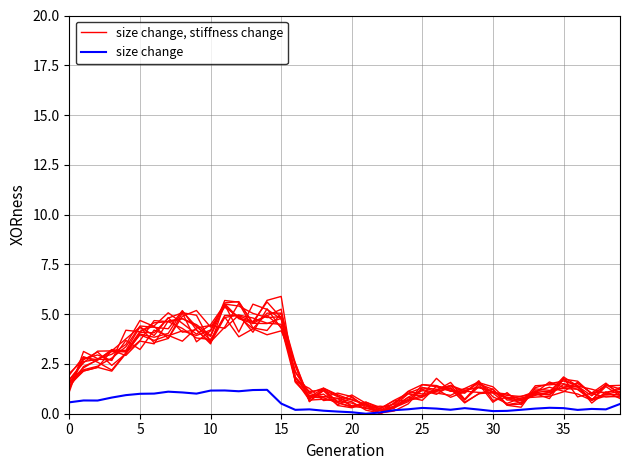

What is the approximate value of size change at 0?

0.6